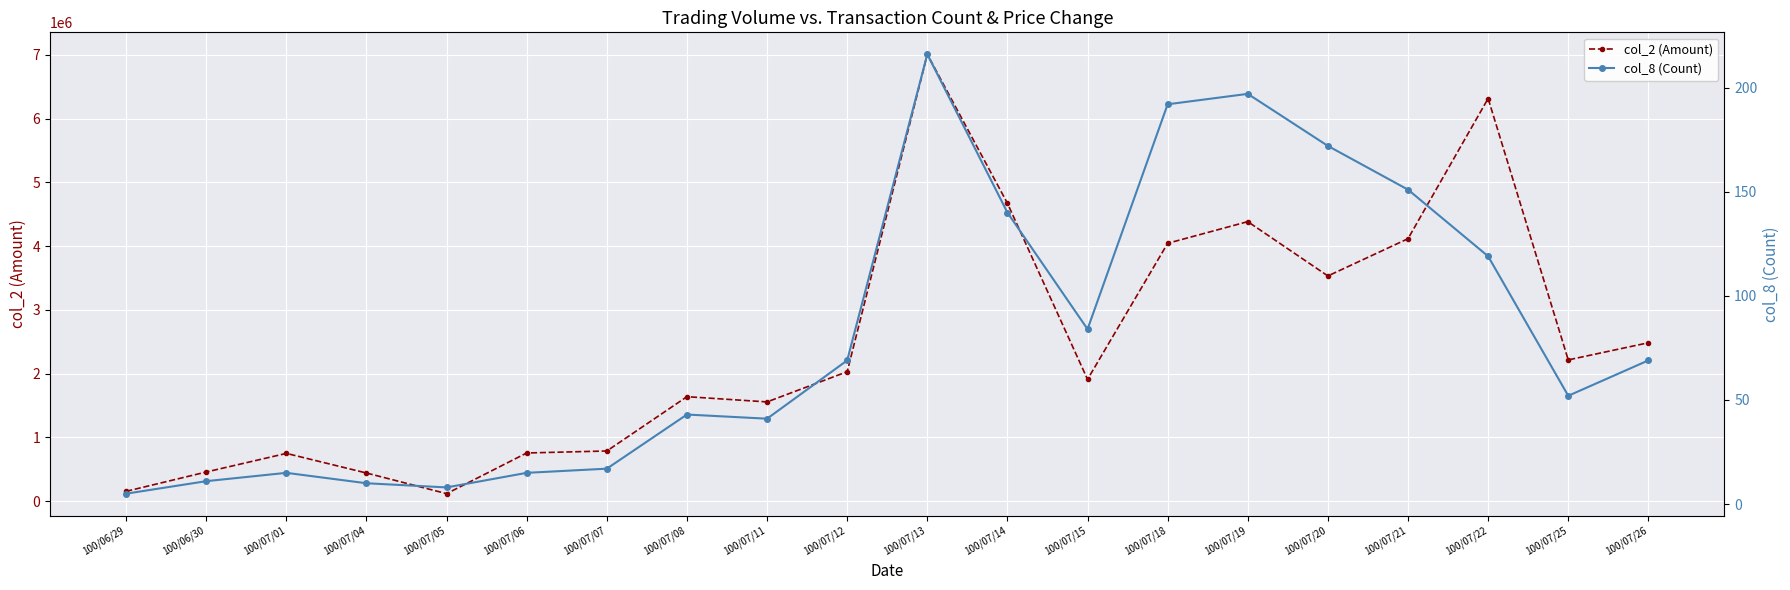

True or false: col_8 (Count) has more than 0 interior local peaks.

True